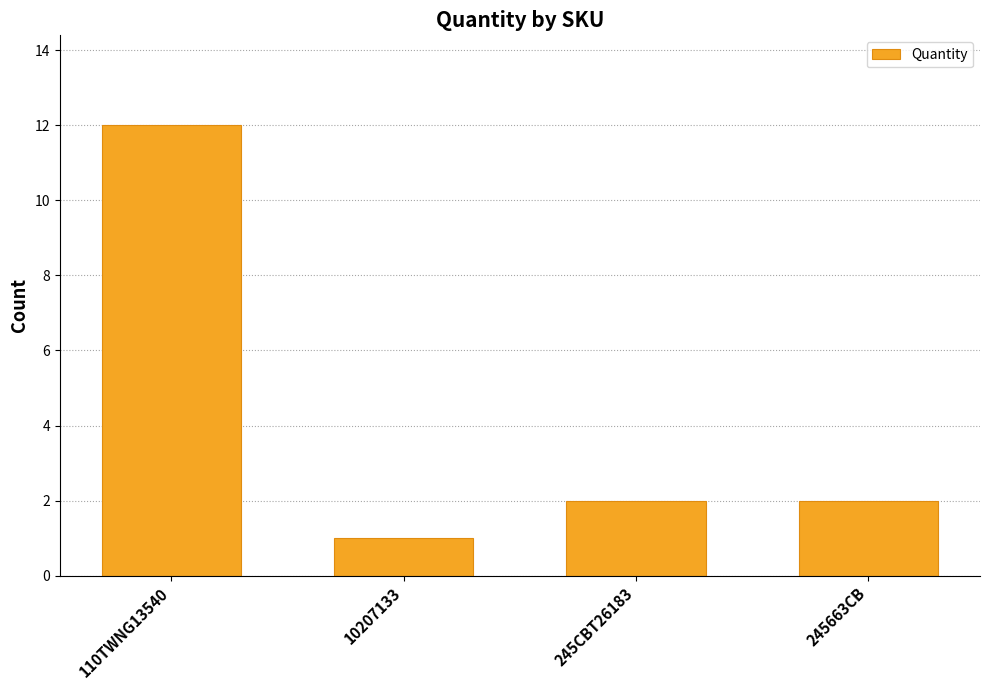

What is the minimum value shown in the chart?

1